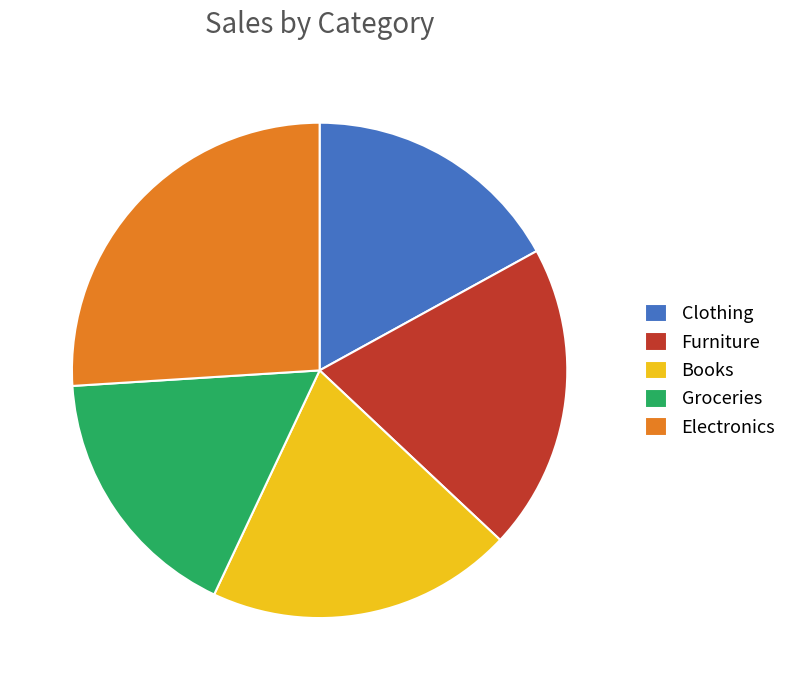

What is the ratio of the value at Electronics to the value at Clothing?

1.5